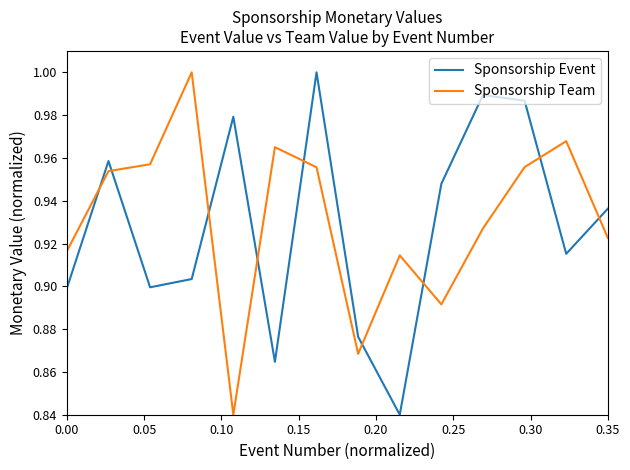

How many times do Sponsorship Event and Sponsorship Team cross each other?

9